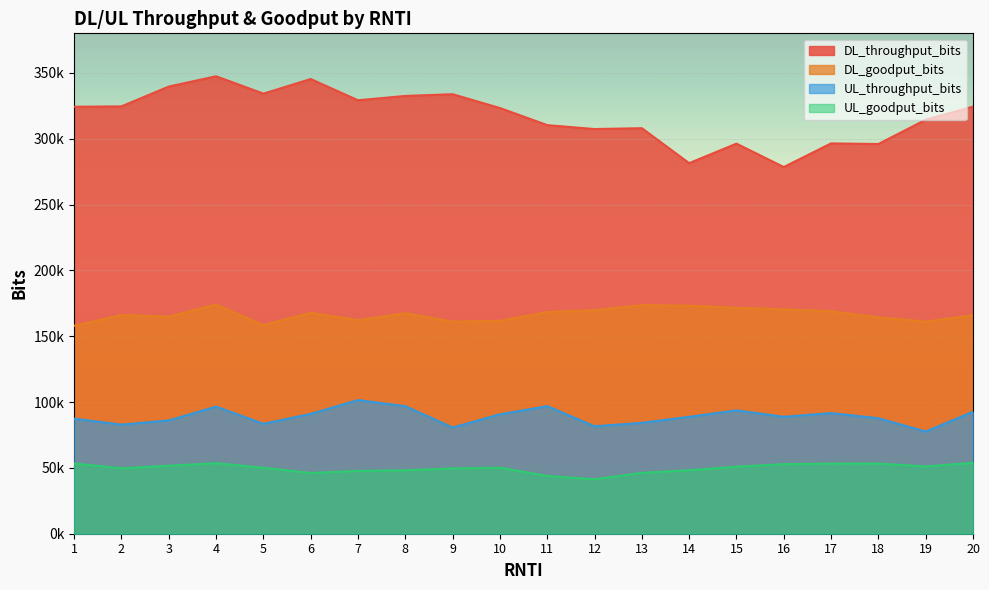

At how many categories does at least one series exceed 218539?

20